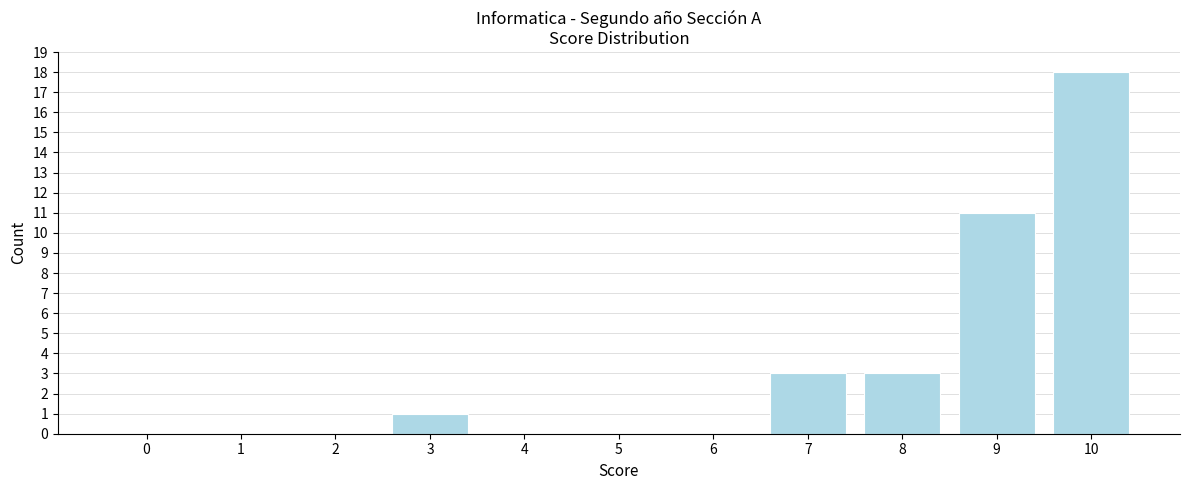

Reading left to right, transcribe all the data shown in this chart.

0=0	1=0	2=0	3=1	4=0	5=0	6=0	7=3	8=3	9=11	10=18